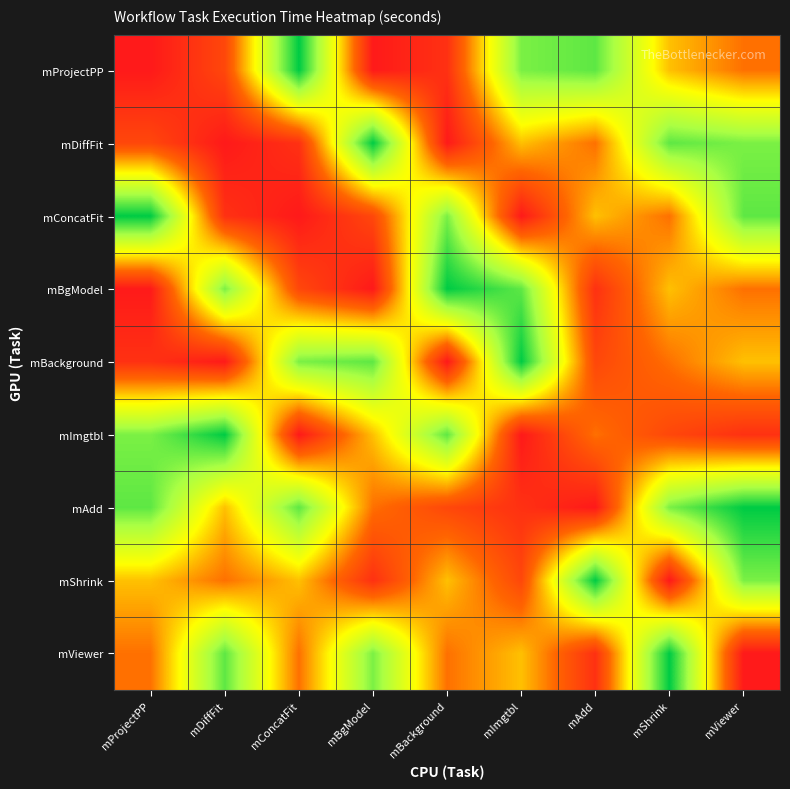

Rank the series at mProjectPP from lowest to highest value.

mProjectPP, mBgModel, mBackground, mDiffFit, mViewer, mShrink, mImgtbl, mAdd, mConcatFit